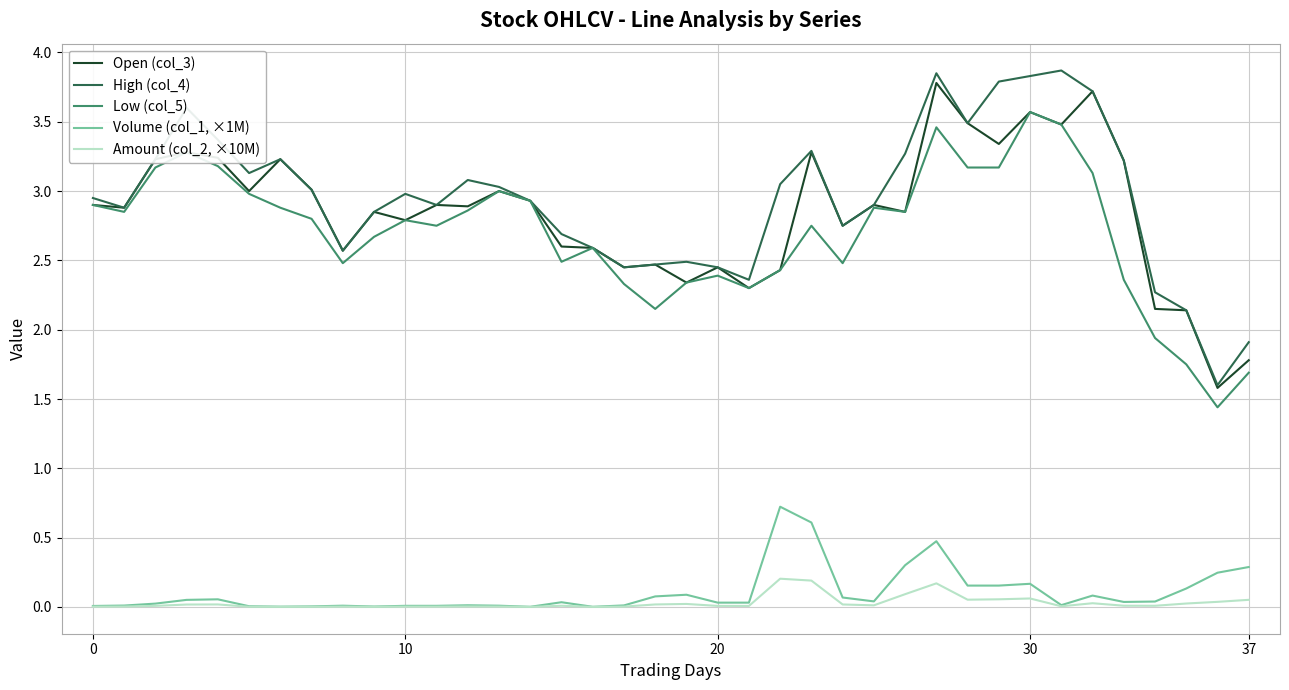

Is this an area chart (filled region under the line)?

No